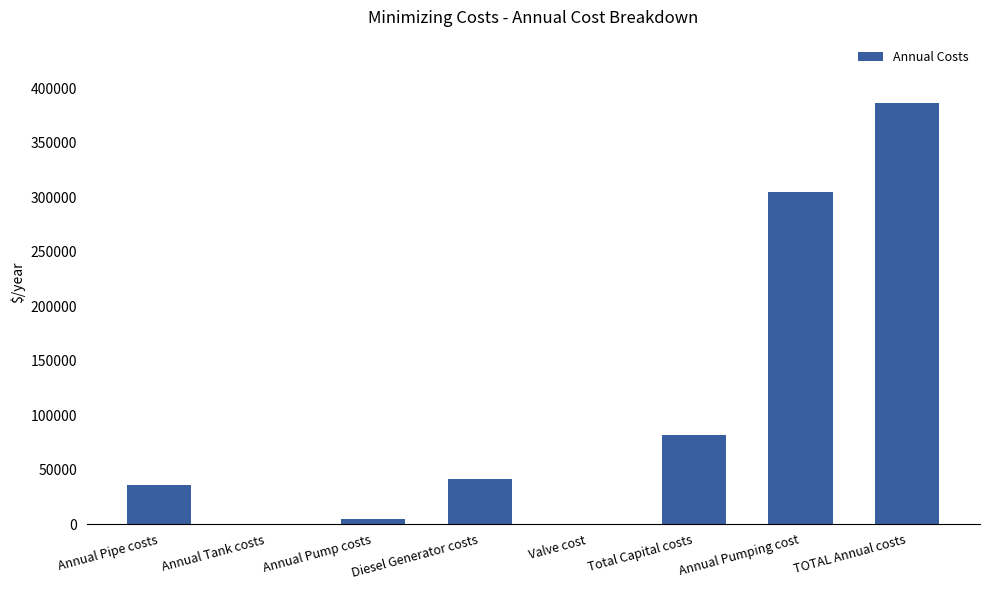

What is the difference between the values at Annual Tank costs and Annual Pump costs?

4554.0